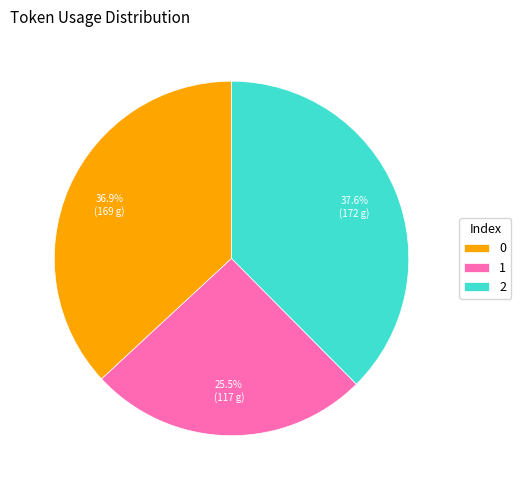

Which slice is the largest?

2